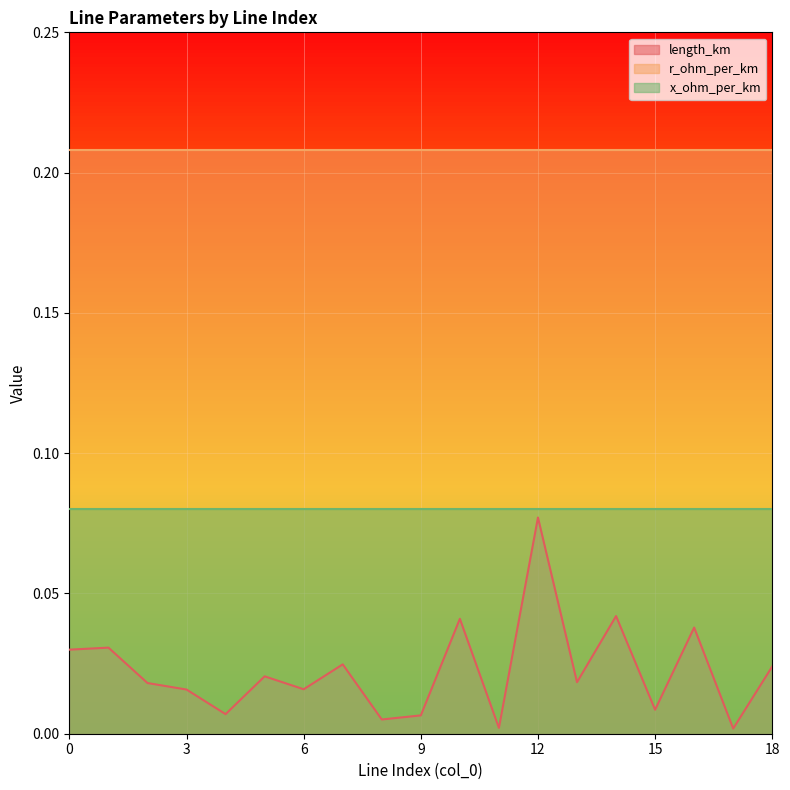

True or false: r_ohm_per_km and x_ohm_per_km cross at least once.

False